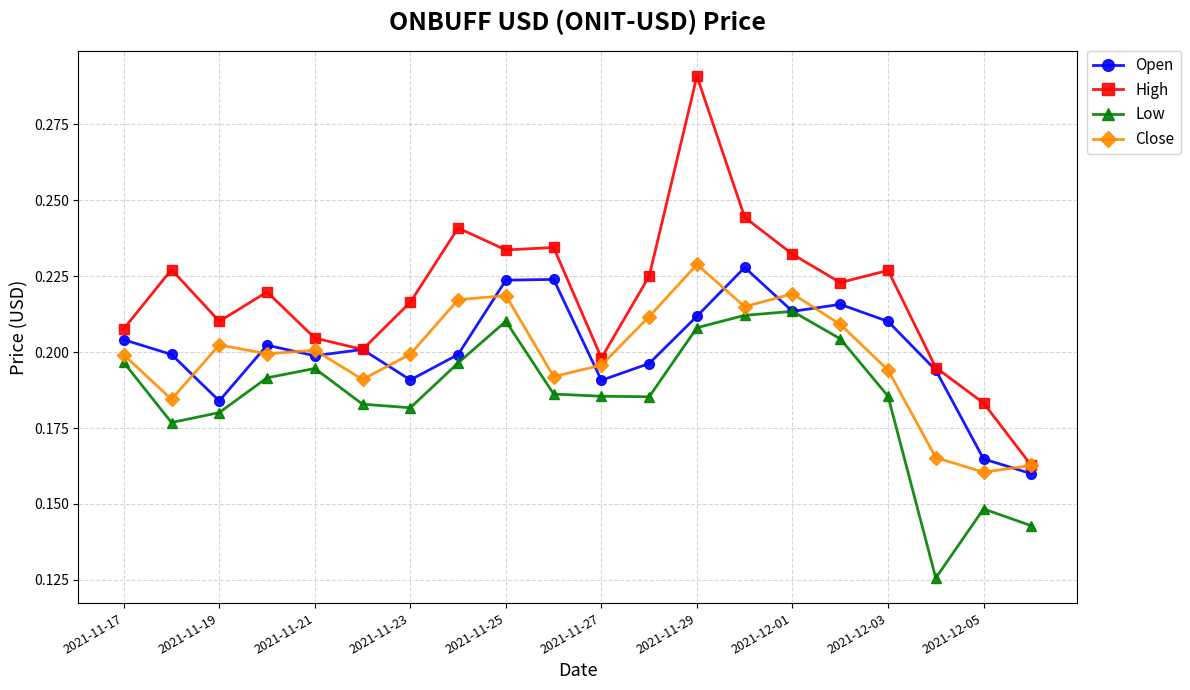

True or false: Low and High cross at least once.

False